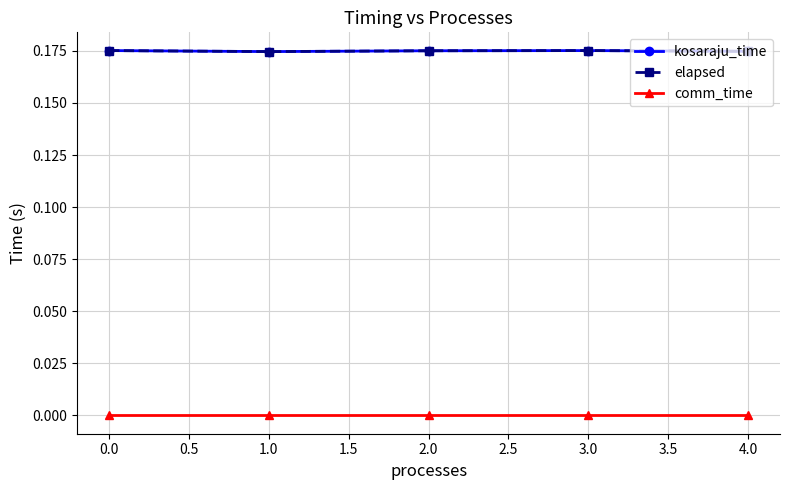

Reading left to right, list all the values displayed in this chart.

kosaraju_time: 0.2	0.2	0.2	0.2	0.2
elapsed: 0.2	0.2	0.2	0.2	0.2
comm_time: 0.0	0.0	0.0	0.0	0.0